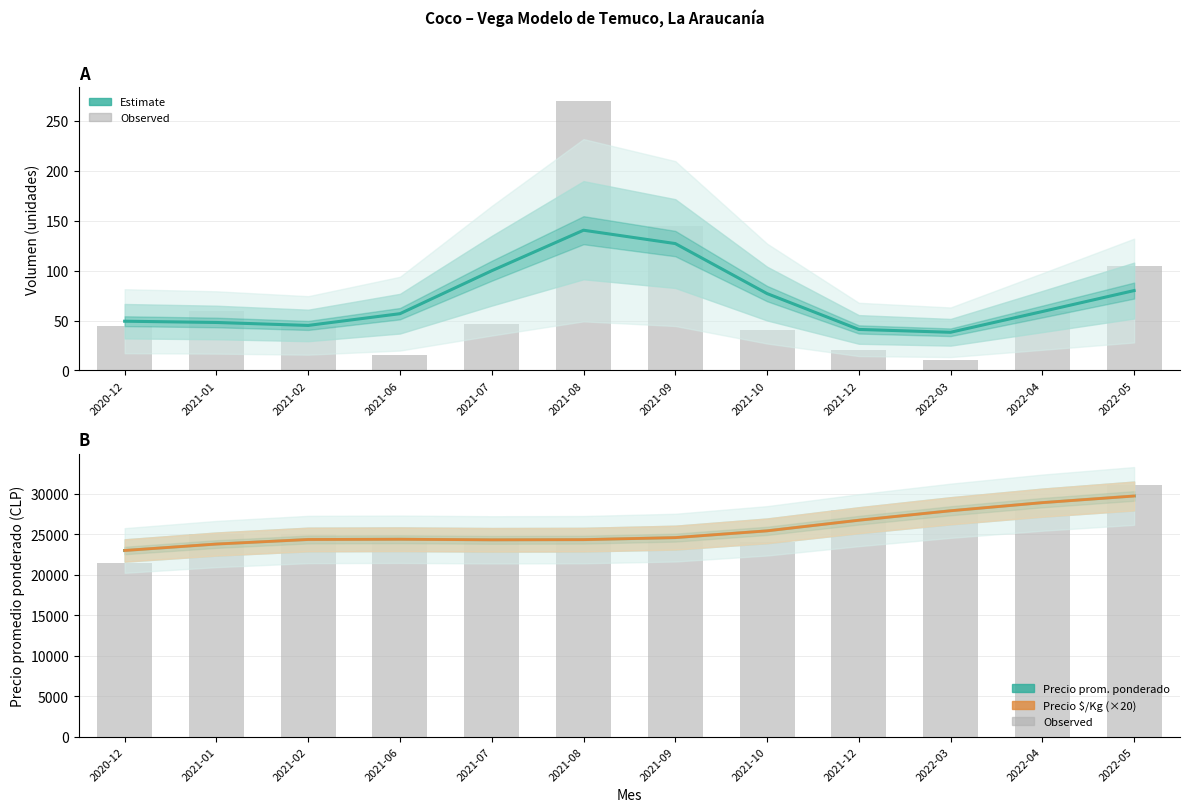

What is the sum of the Volumen values at 2021-10 and 2020-12?

126.3